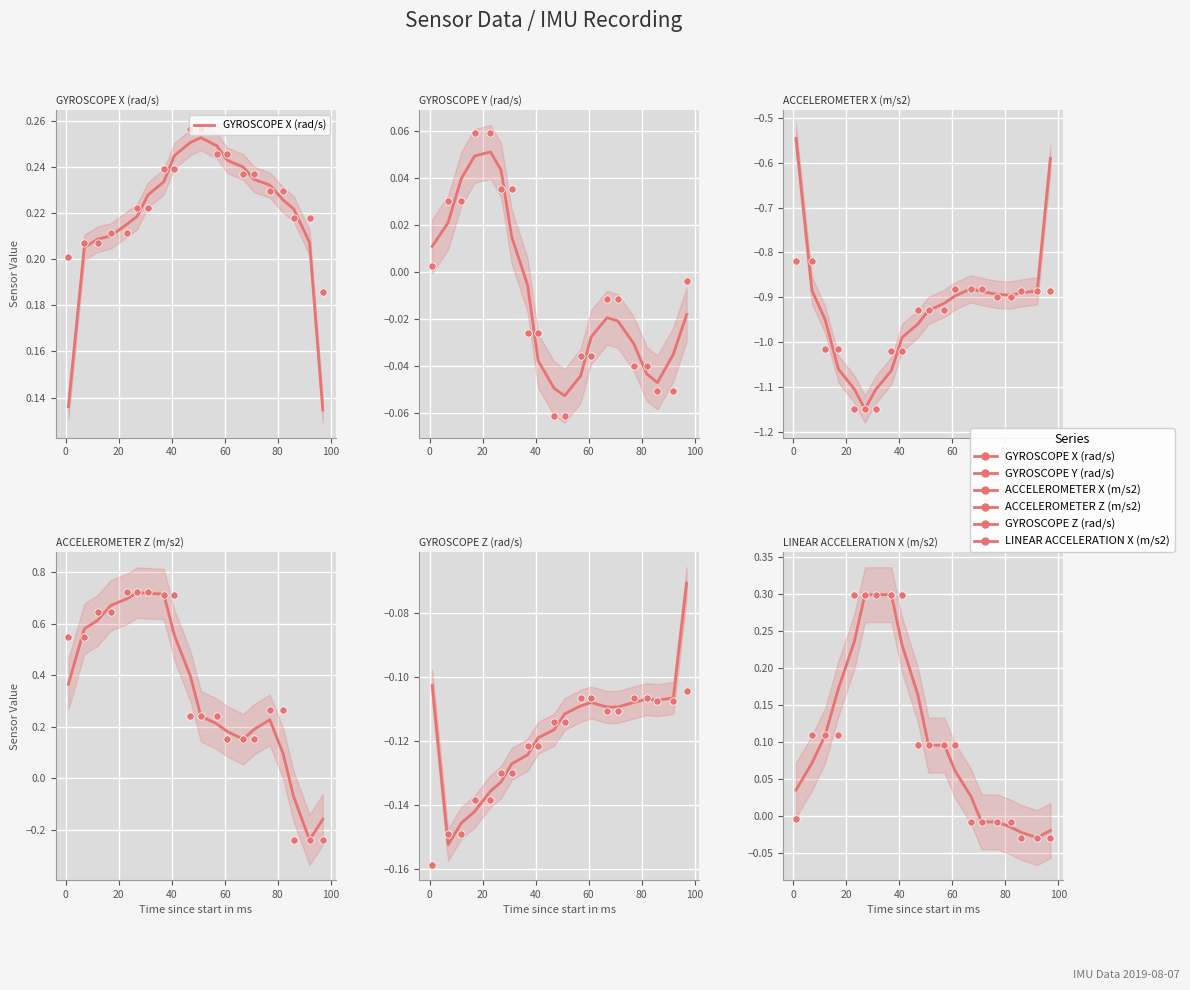

Is the value of ACCELEROMETER Z (m/s2) at 19 greater than the value of GYROSCOPE Z (rad/s) at 11?

No